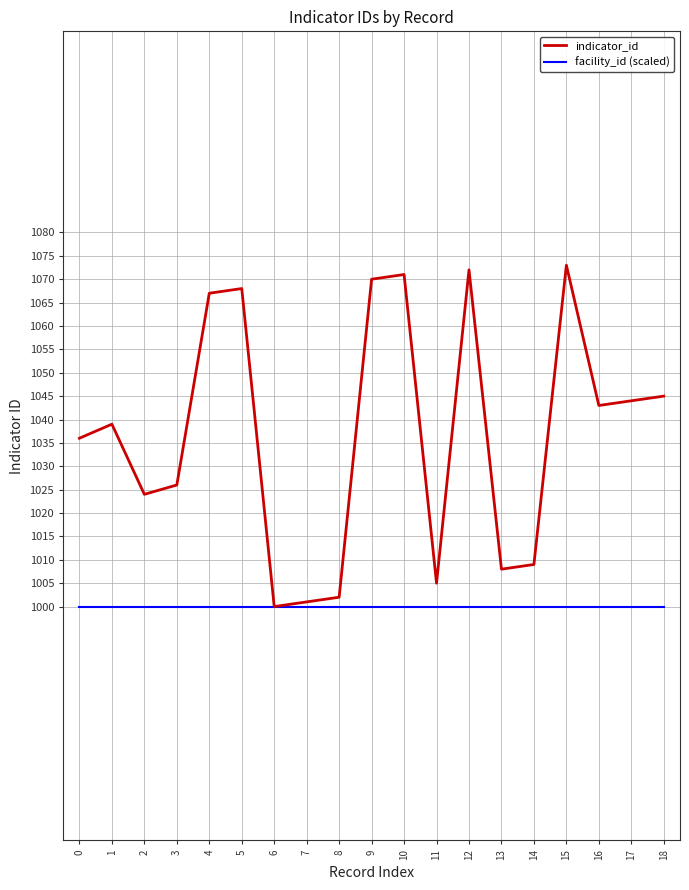

At which category is the sum across all series the highest?

15